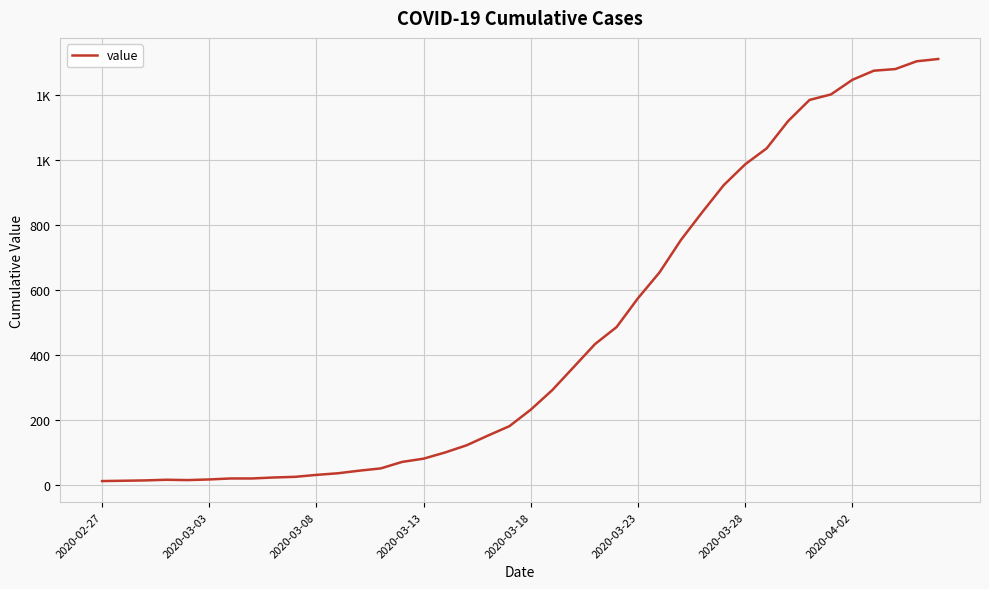

Reading left to right, what are all the values shown in this chart?

13	14	15	17	16	18	21	21	24	26	32	37	45	52	72	82	101	123	153	182	233	293	364	435	487	576	655	755	841	924	988	1037	1121	1186	1203	1248	1276	1281	1305	1312